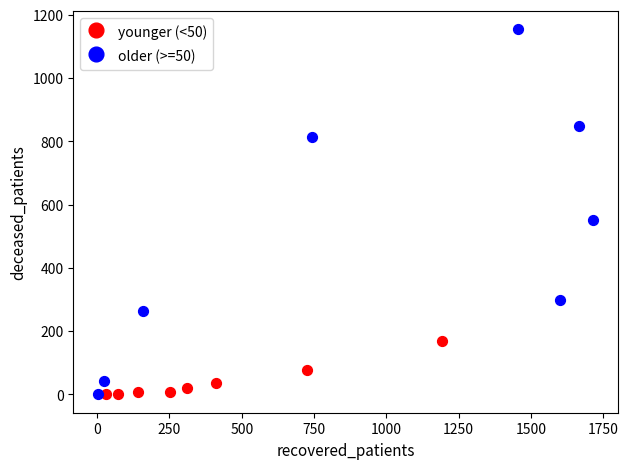

Which series reaches the maximum Y coordinate?

older (>=50)